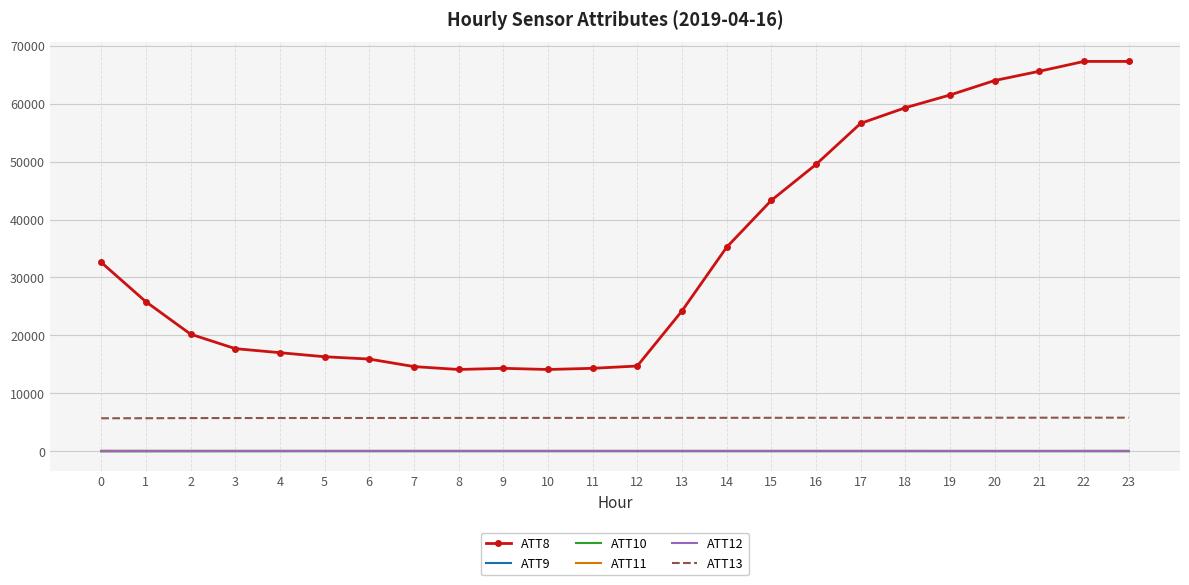

What is the maximum value shown in the chart?

67300.0